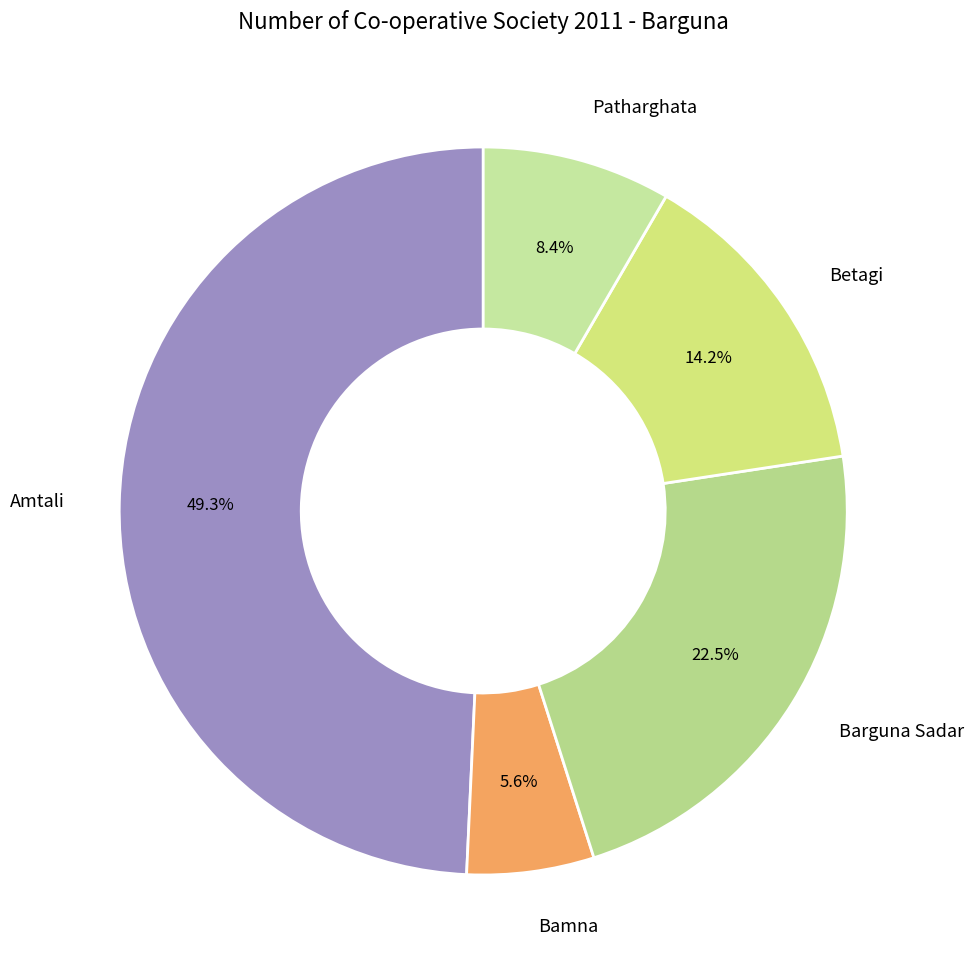

Is there any slice that represents more than half of the pie?

No